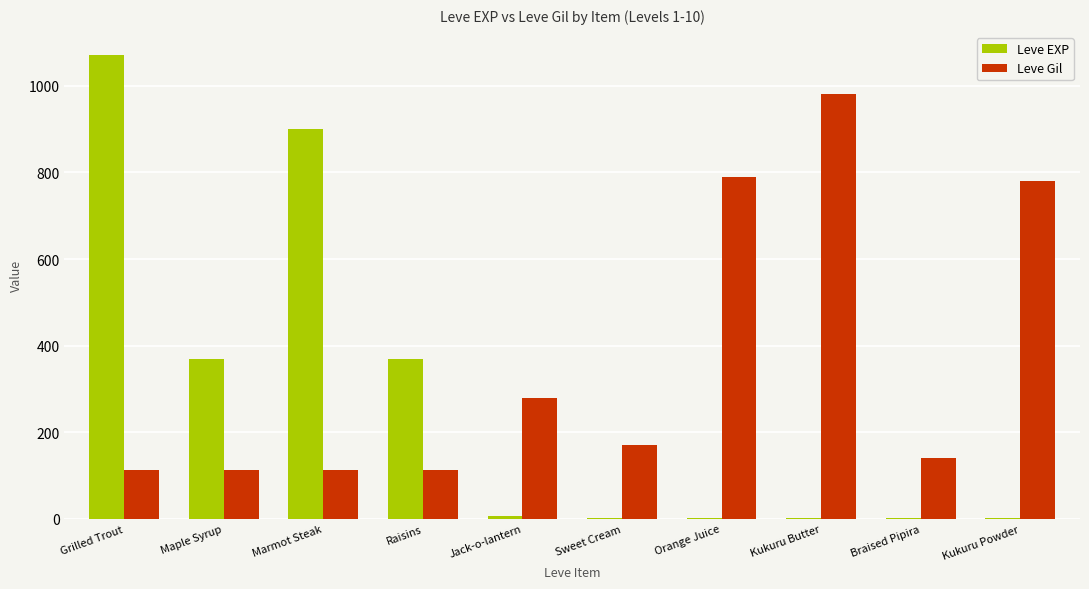

Is the value of Leve EXP at Braised Pipira greater than the value of Leve Gil at Sweet Cream?

No